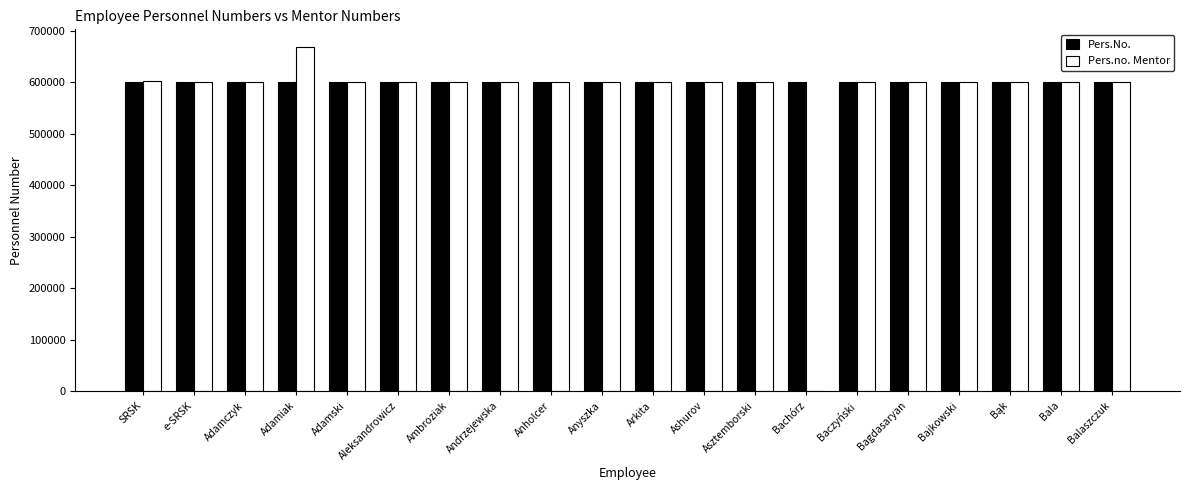

The value of Pers.No. at Arkita is 223887. True or false?

False